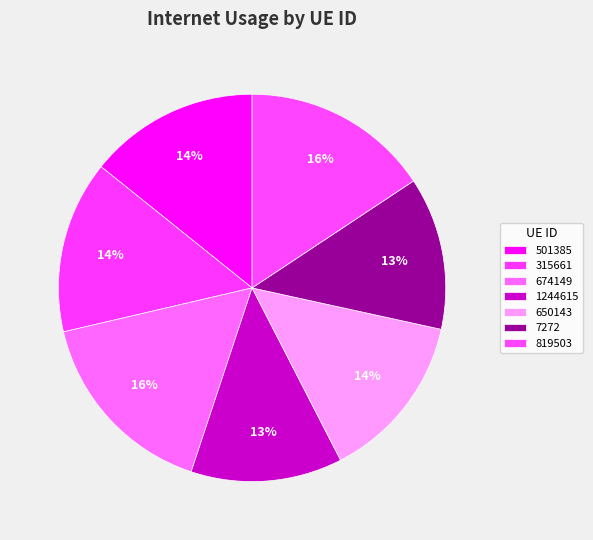

Does 315661 represent more than half of the total?

No